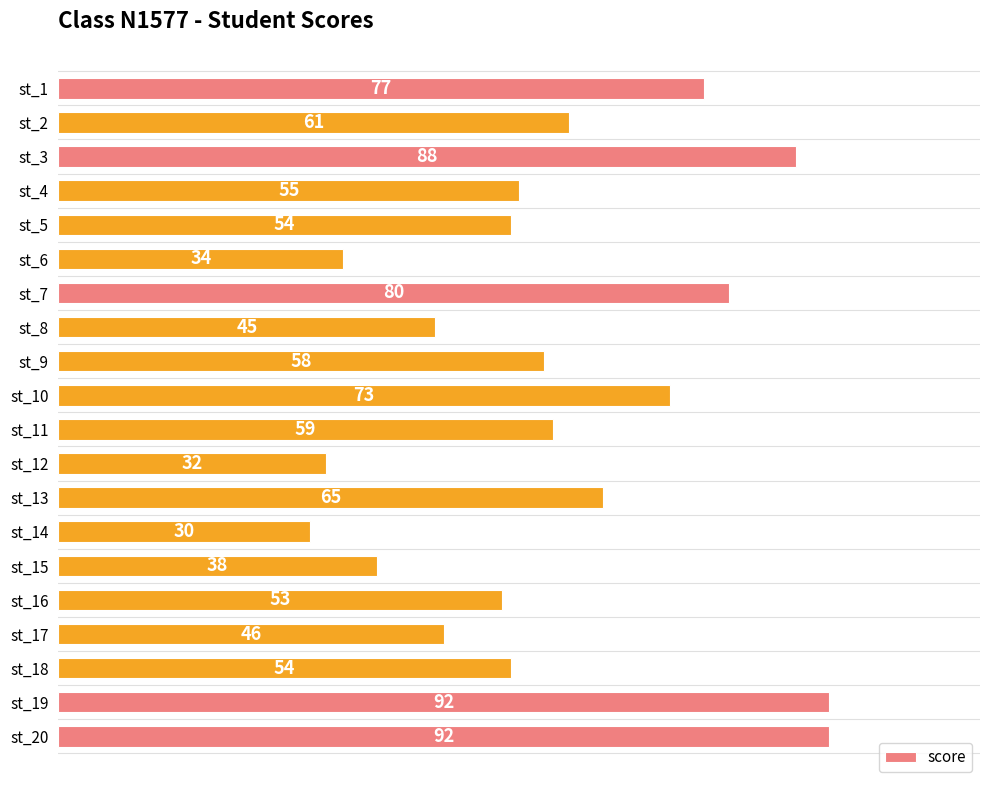

Reading bottom to top, transcribe all the data shown in this chart.

92	92	54	46	53	38	30	65	32	59	73	58	45	80	34	54	55	88	61	77